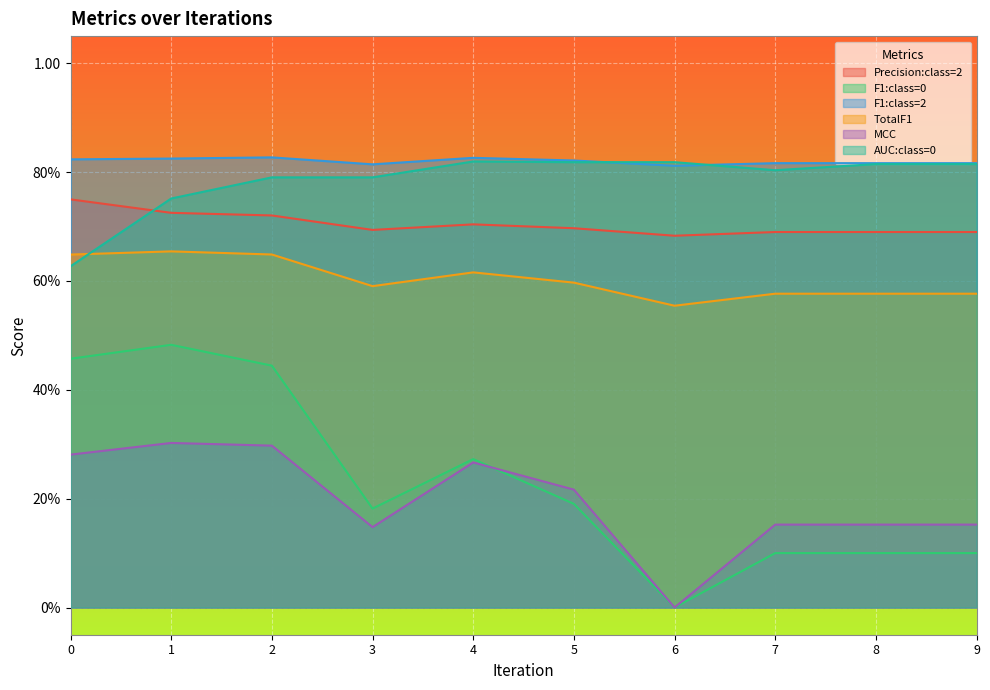

True or false: AUC:class=0 has more than 1 points higher than both neighbors.

False